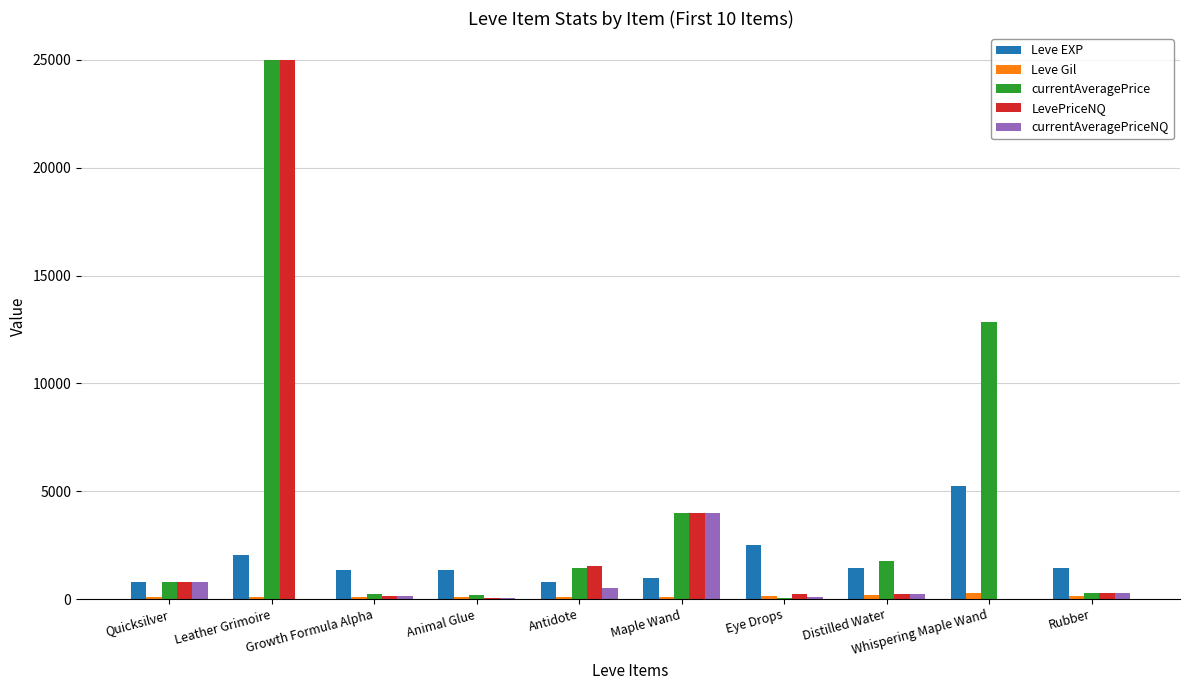

What value does the Leve Gil series have at Quicksilver?

113.0